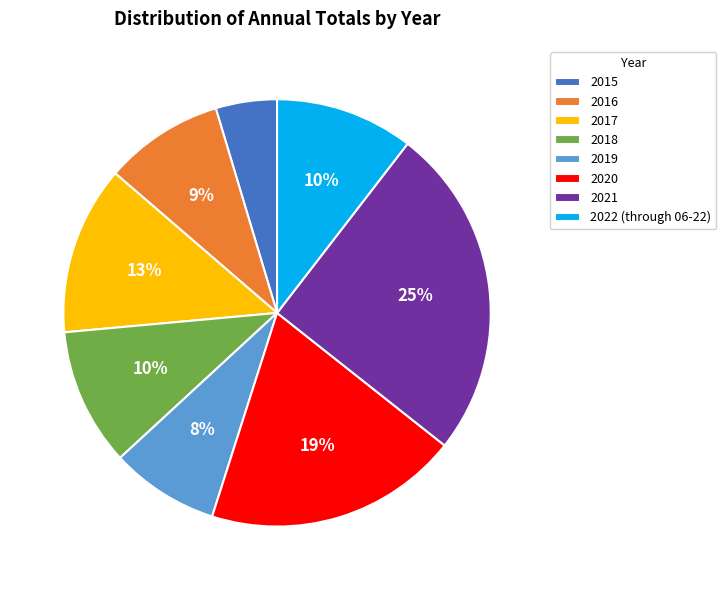

Between 2015 and 2016, which is larger?

2016